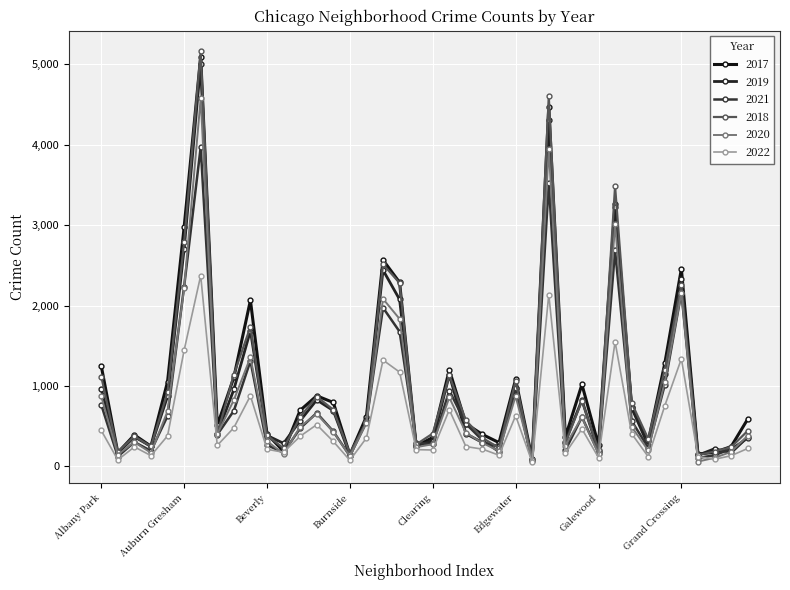

What are all the series names shown in the legend?

2017, 2019, 2021, 2018, 2020, 2022